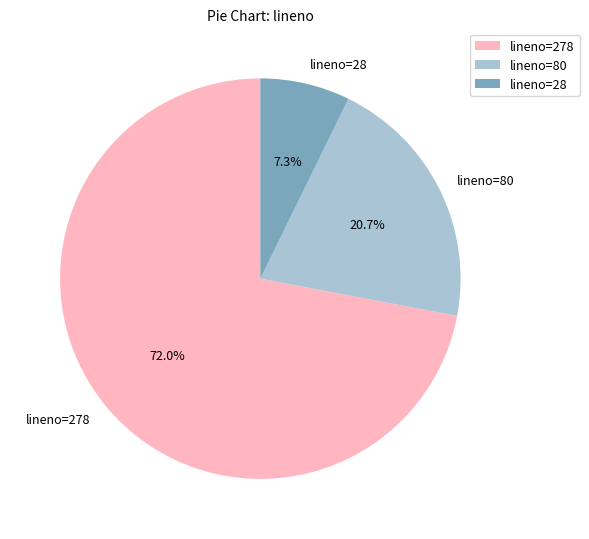

How many segments does this pie chart have?

3